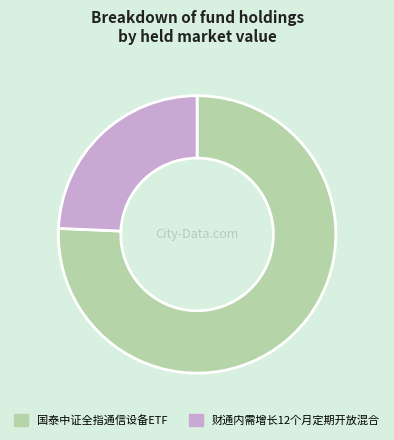

Combined, do 国泰中证全指通信设备ETF and 财通内需增长12个月定期开放混合 account for over 50%?

Yes